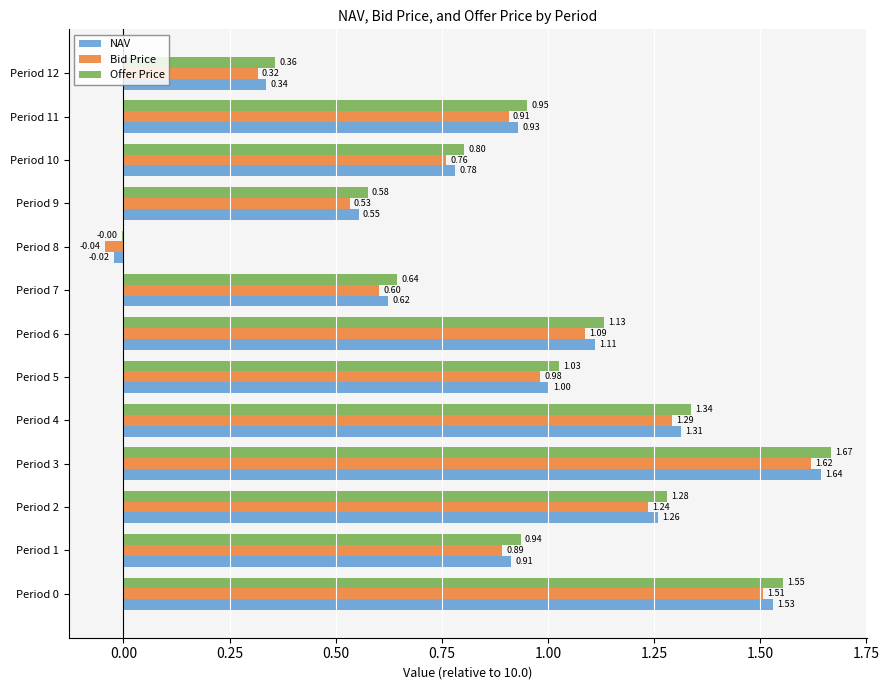

What is the sum of all NAV values?

12.0